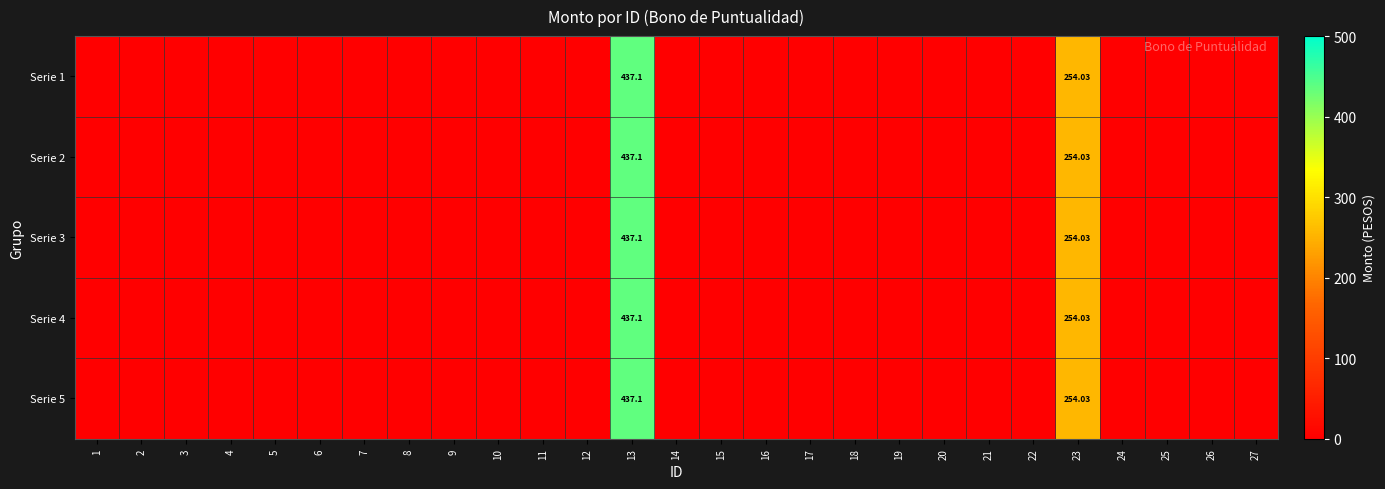

Rank the series at 16 from highest to lowest value.

Serie 1, Serie 2, Serie 3, Serie 4, Serie 5